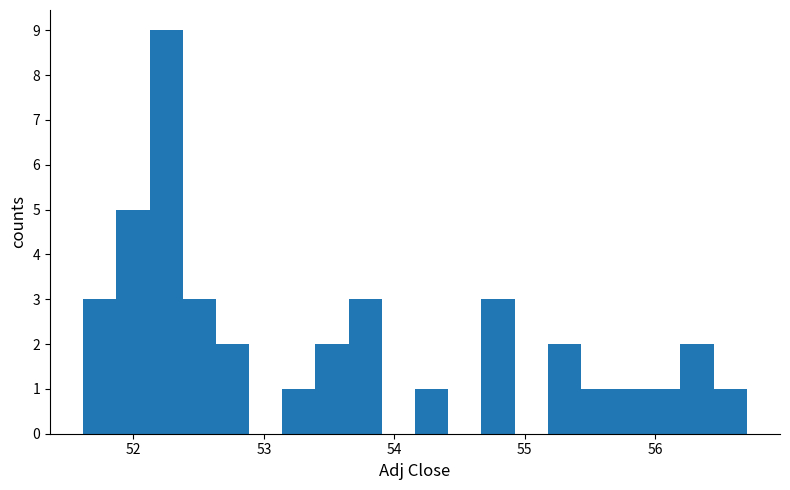

Read against the x-axis, roughly where is the centre of the tallest bar?

52.3